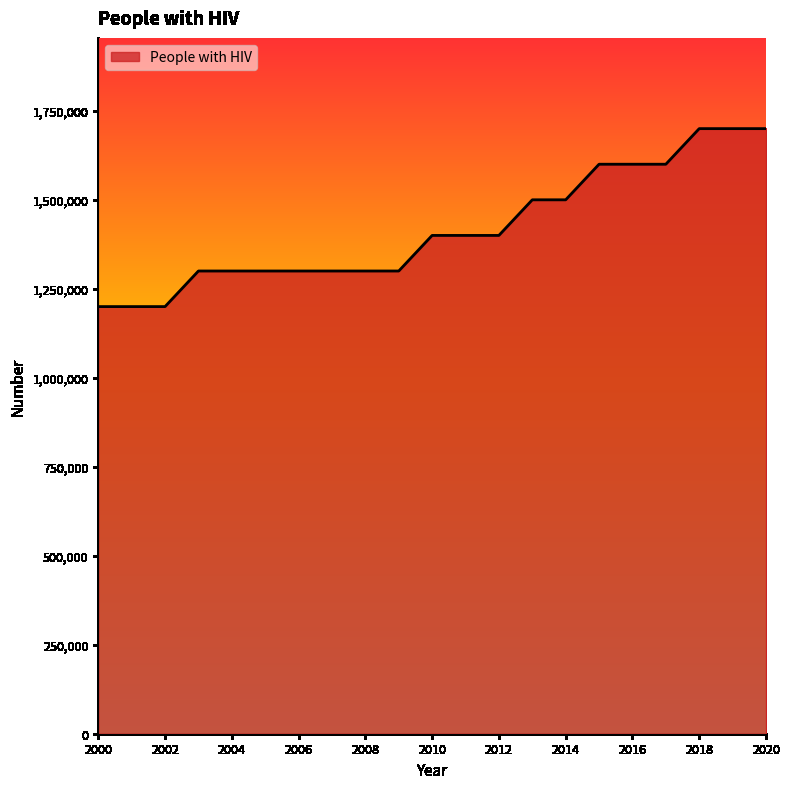

How many distinct data groups are displayed?

1